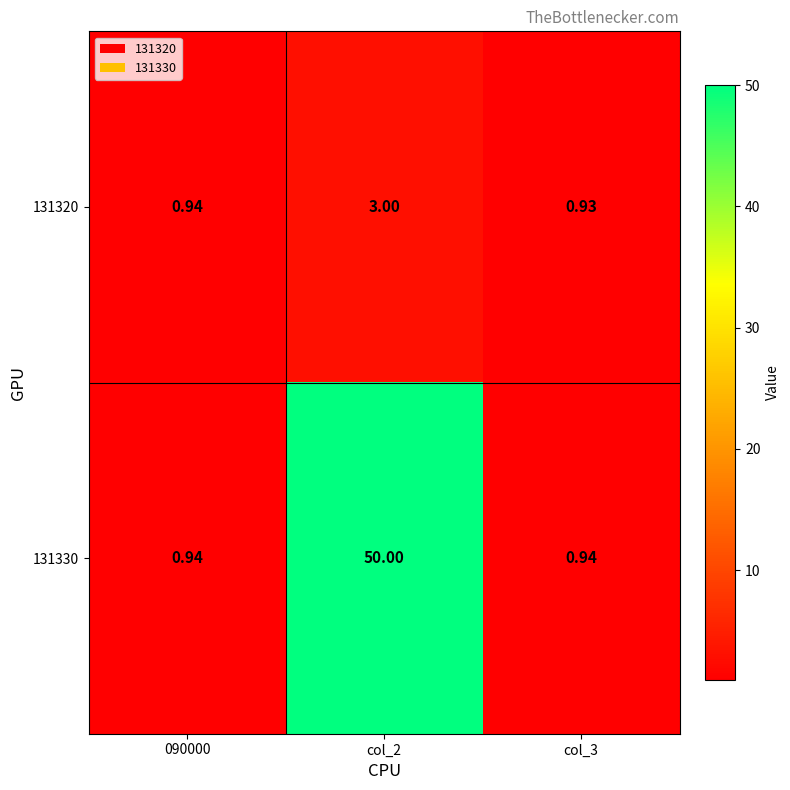

How many series are shown in this chart?

2